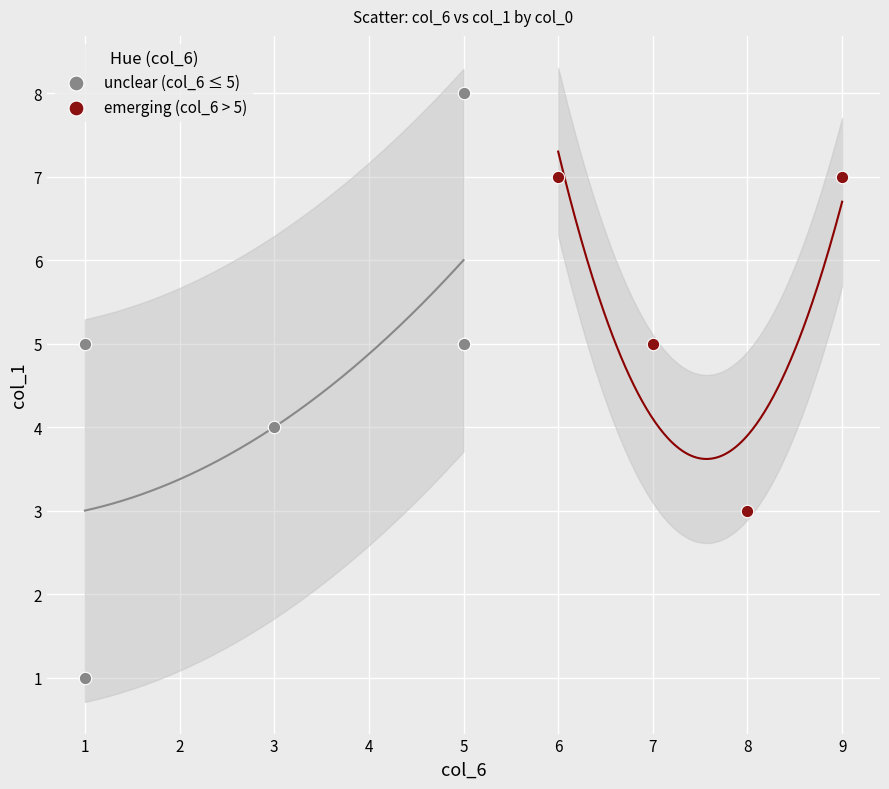

Which series reaches the minimum Y coordinate?

unclear (col_6 ≤ 5)